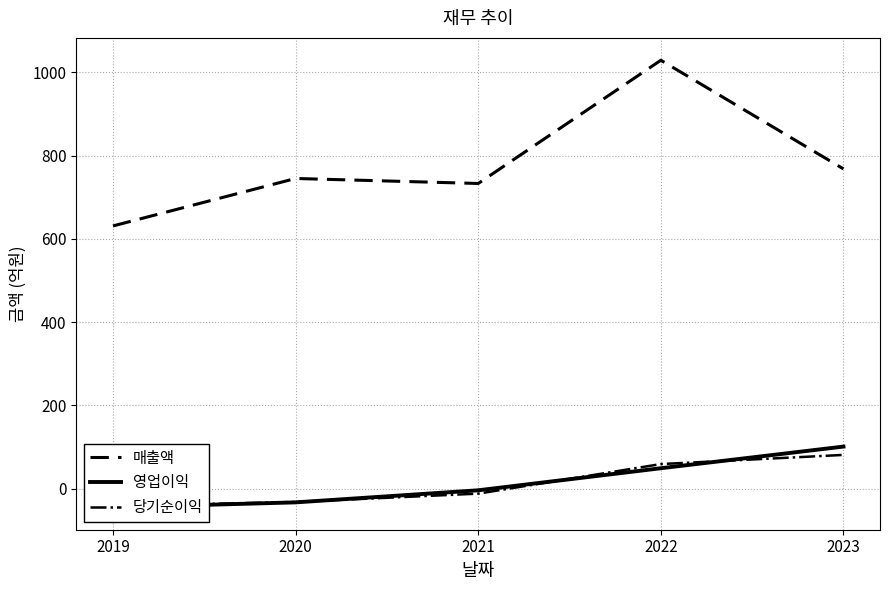

What are all the series names shown in the legend?

매출액, 영업이익, 당기순이익